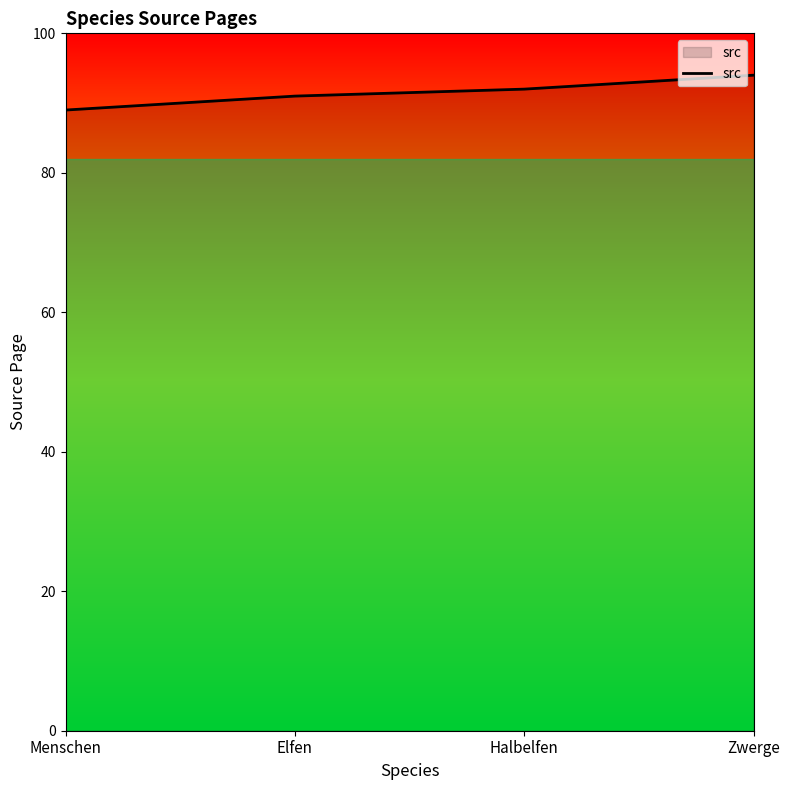

List the labels in order of value, smallest first.

Menschen, Elfen, Halbelfen, Zwerge